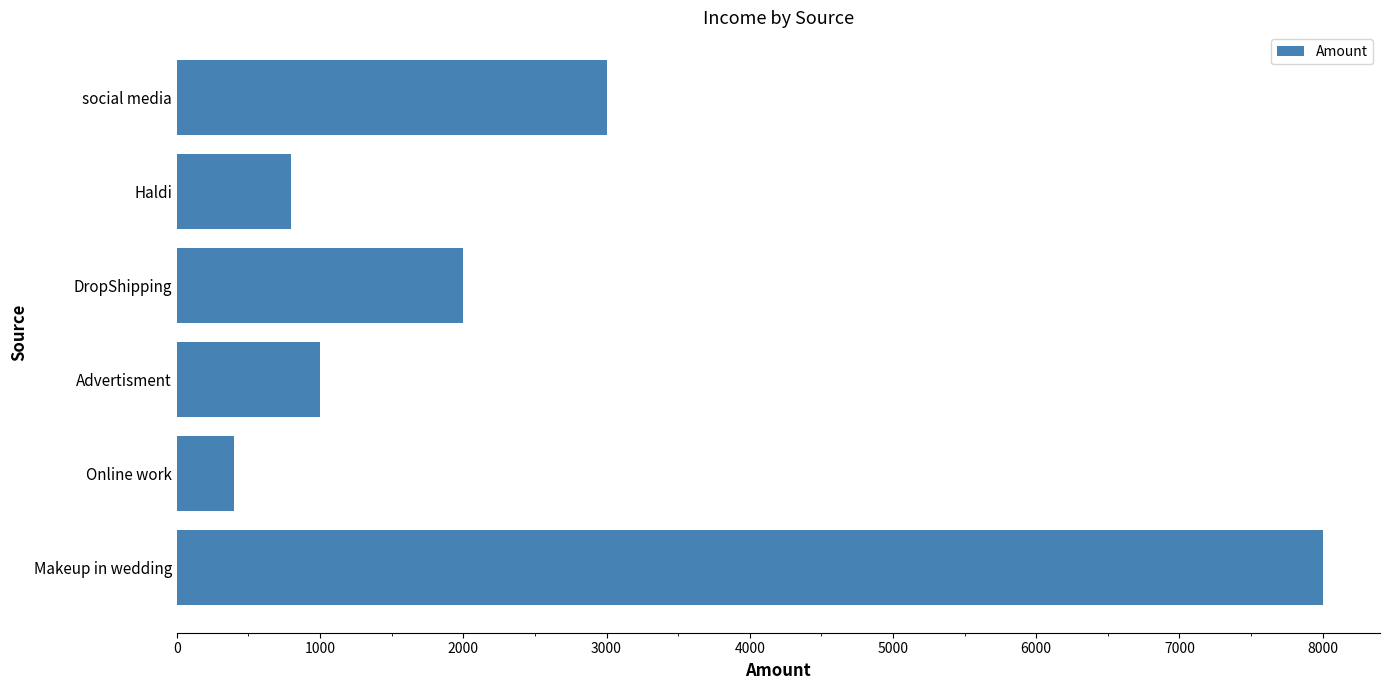

List the labels in order of value, largest first.

Makeup in wedding, social media, DropShipping, Advertisment, Haldi, Online work